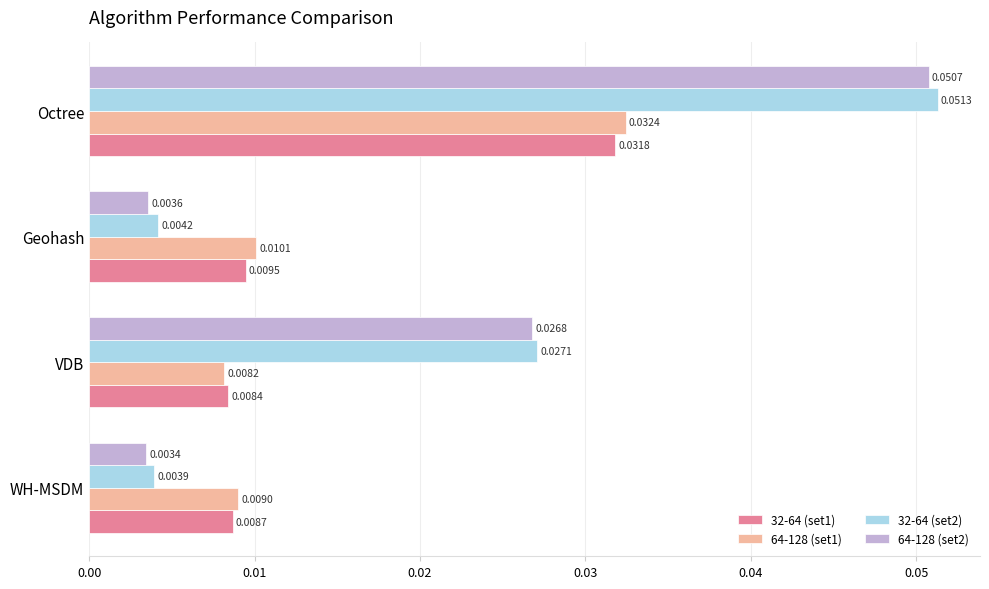

Is the value of 32-64 (set2) at Geohash greater than the value of 64-128 (set1) at Geohash?

No